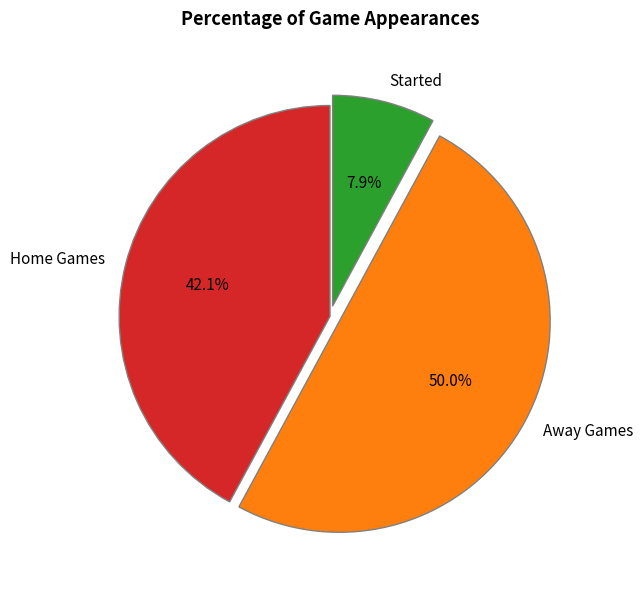

What is the ratio of the value at Away Games to the value at Started?

6.3